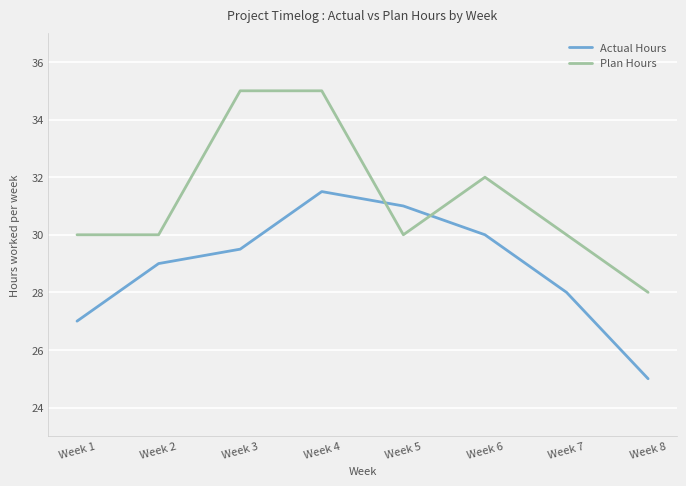

Which category has the lowest value in the Actual Hours series?

Week 8